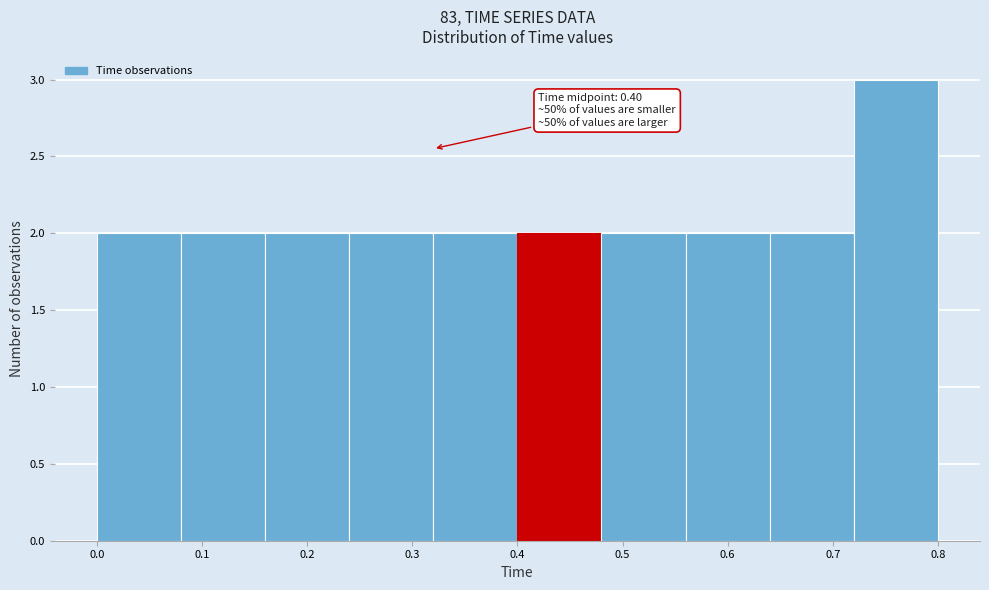

Over which range of the x-axis is the bar tallest?

0.72 to 0.80